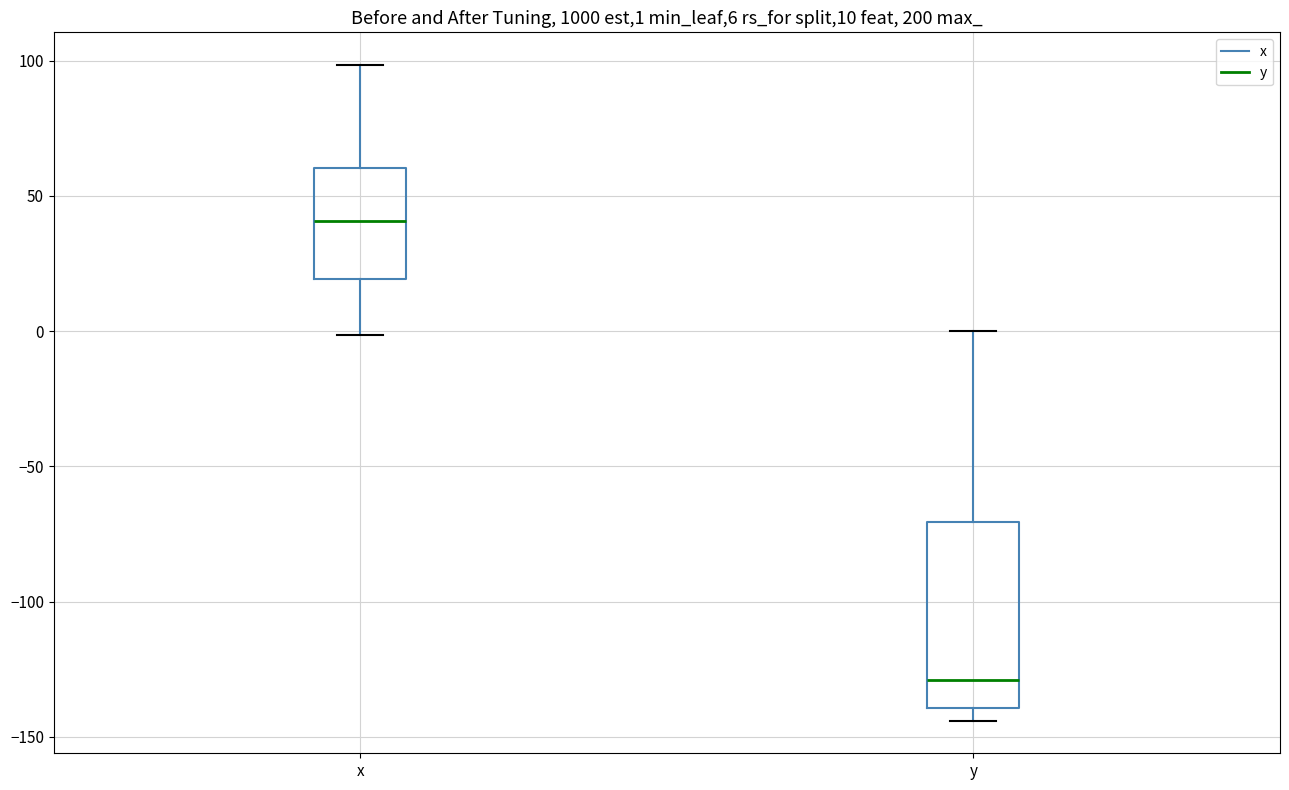

Comparing the boxes themselves (not the whiskers), which one is the tallest?

y